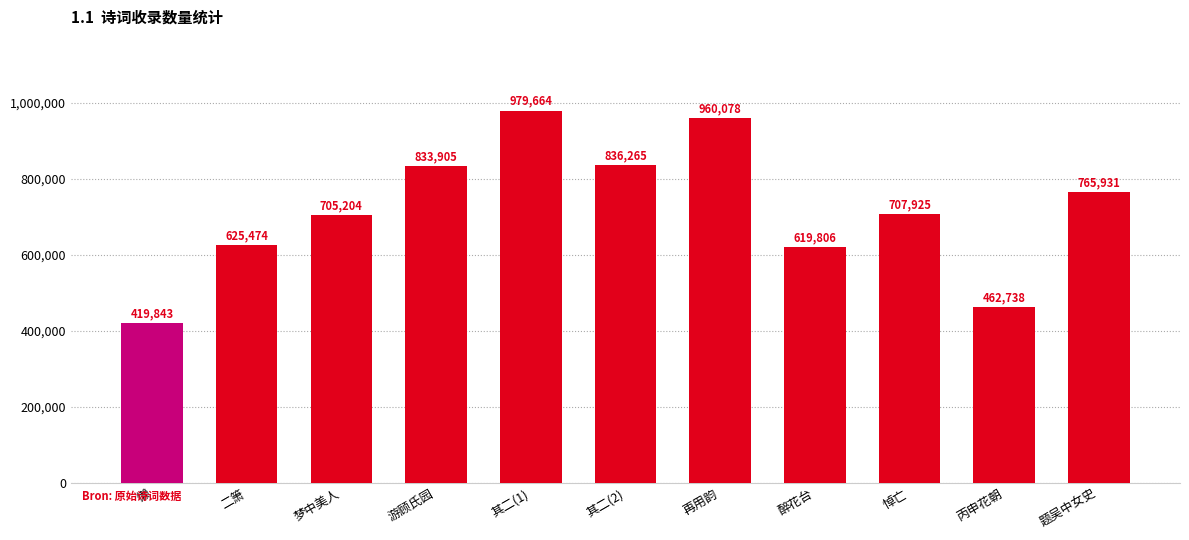

At which label does the data first exceed 707925?

游顾氏园